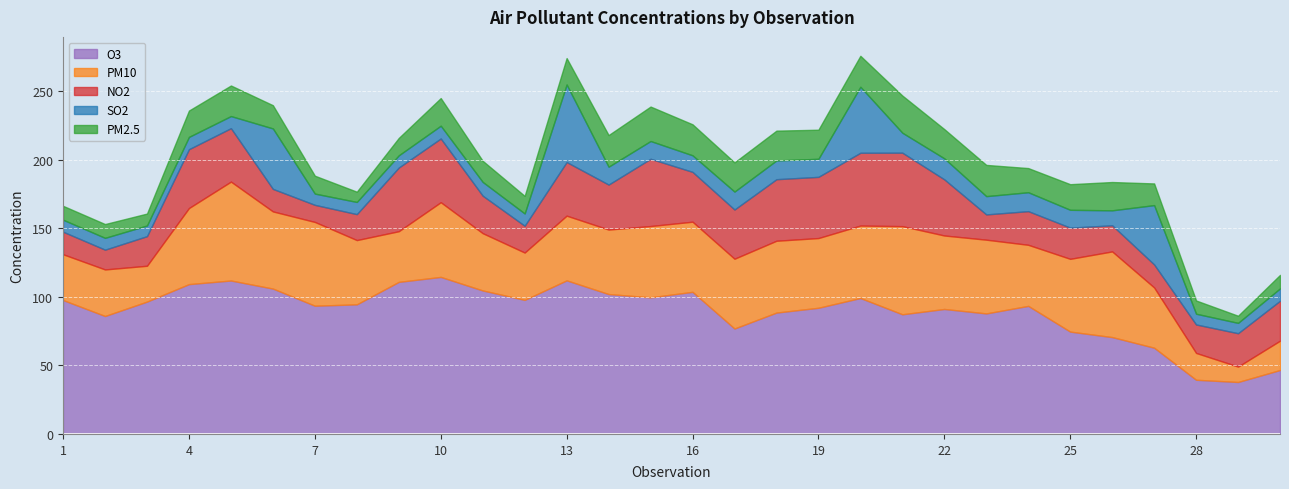

Between 17 and 30, which series saw the biggest shift?

O3